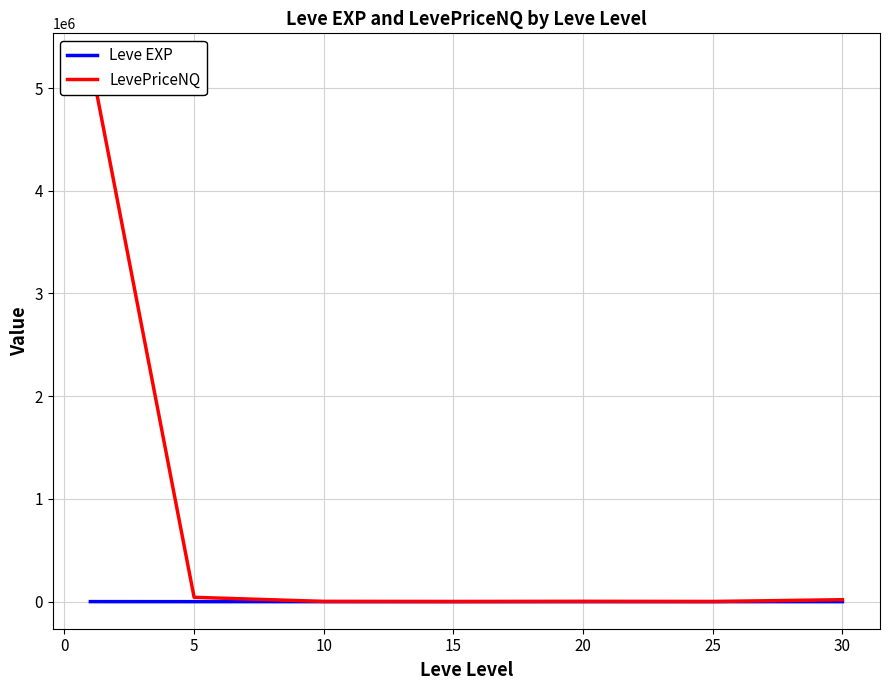

Between 15 and 20, which series saw the biggest shift?

LevePriceNQ